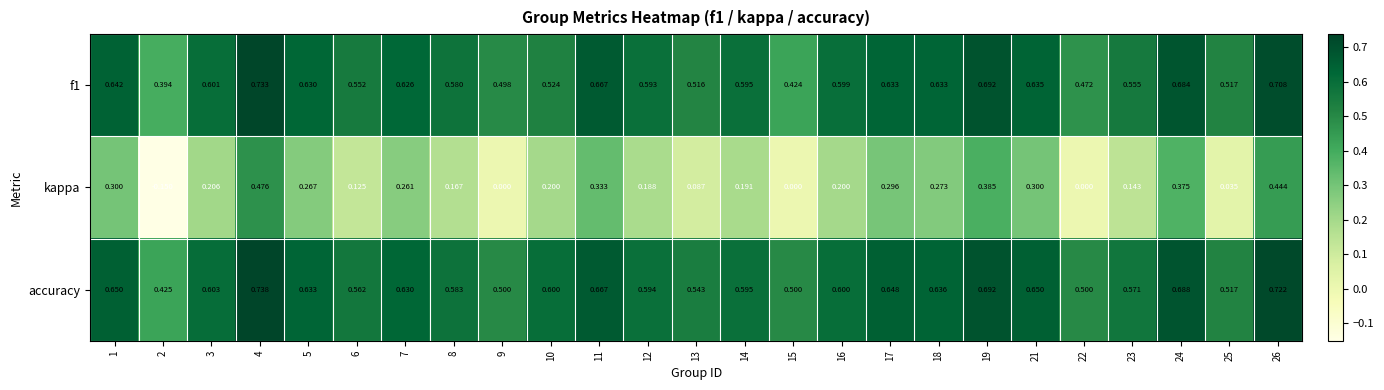

Is the value of kappa at 9 greater than the value of f1 at 24?

No